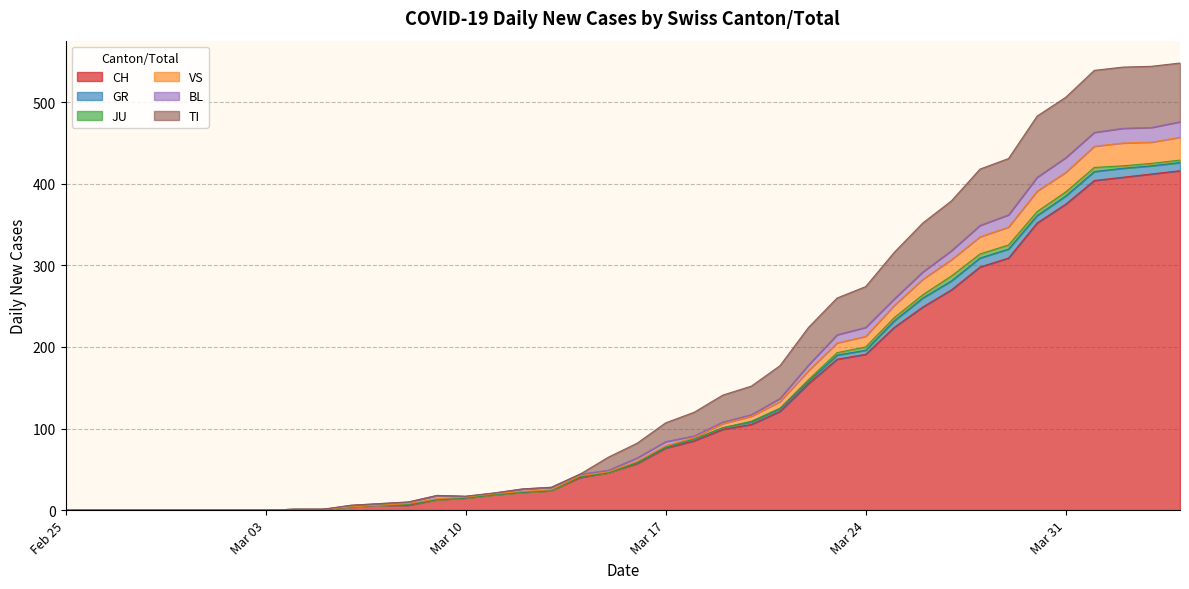

What is the highest value of the CH series?

416